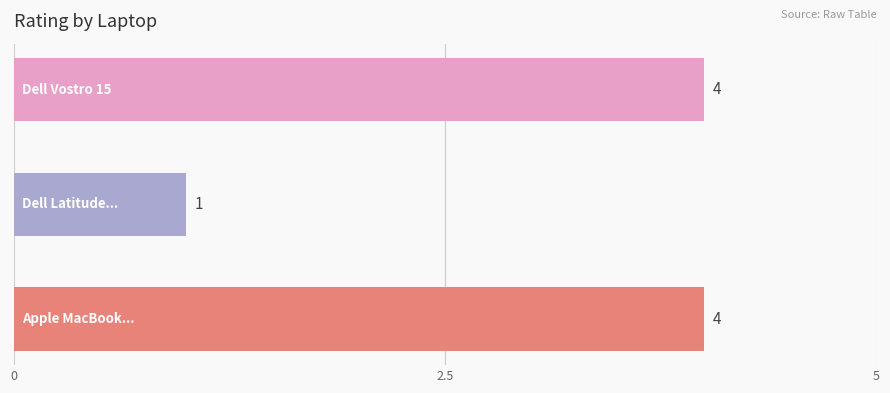

What is the greatest value displayed?

4